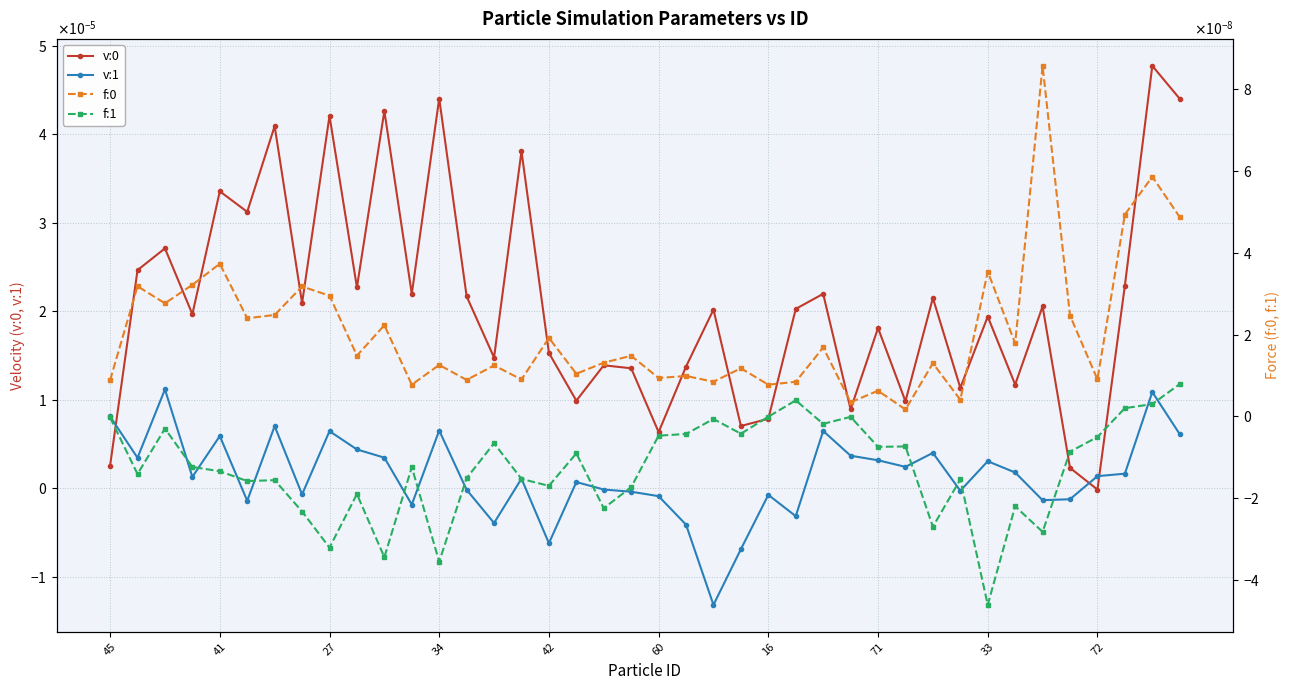

What is the label of the 8th point from the right?

33